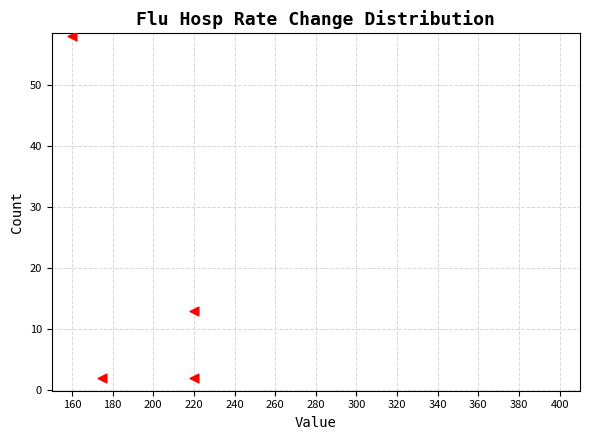

What is the average Y value?

19